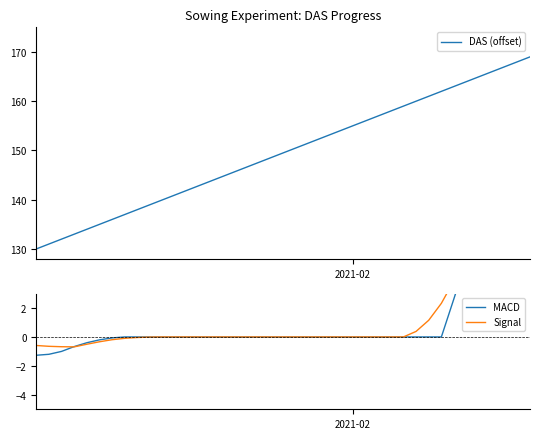

What is the highest value of the DAS (offset) series?

169